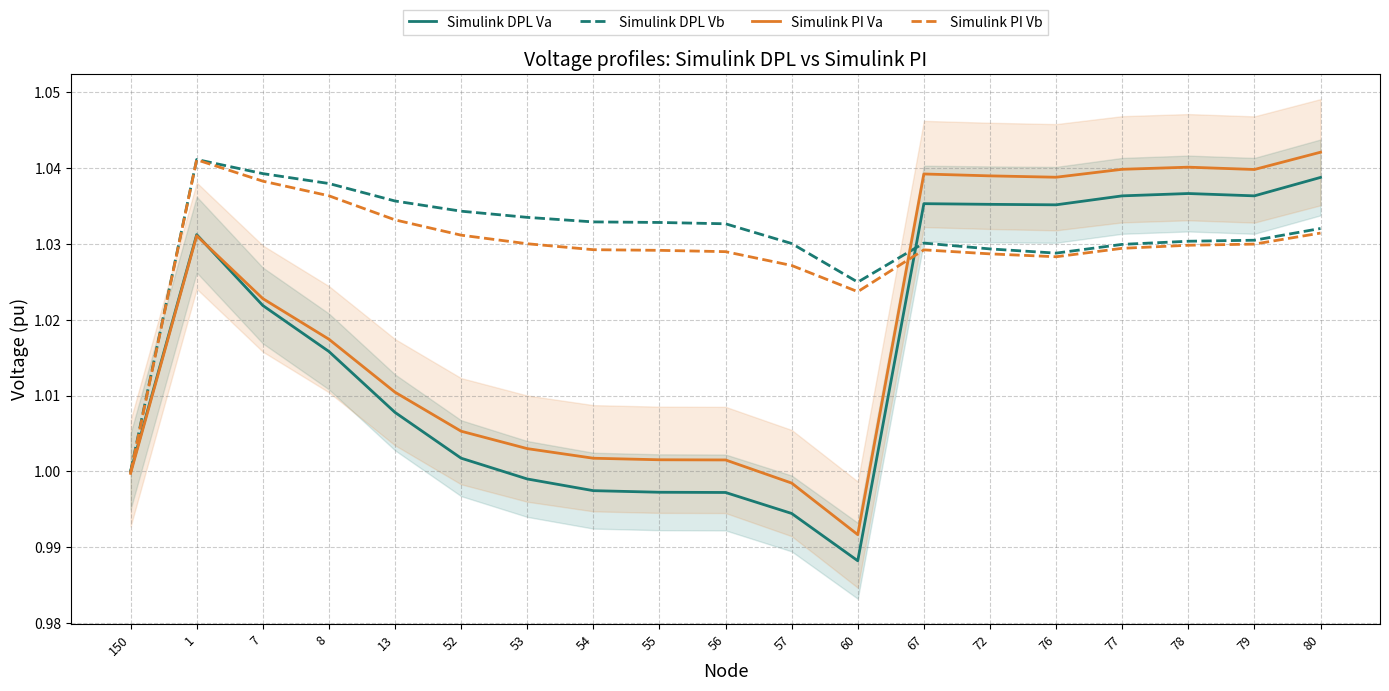

Which series has the largest total across all categories?

Simulink DPL Vb